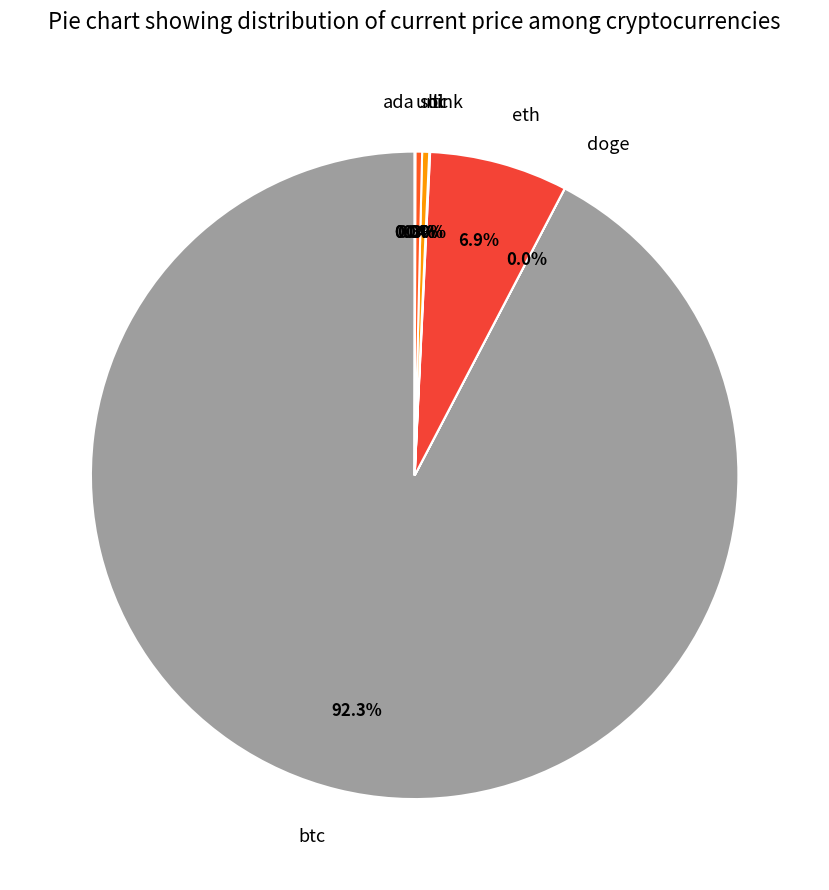

Does btc account for over 50% of the chart?

Yes